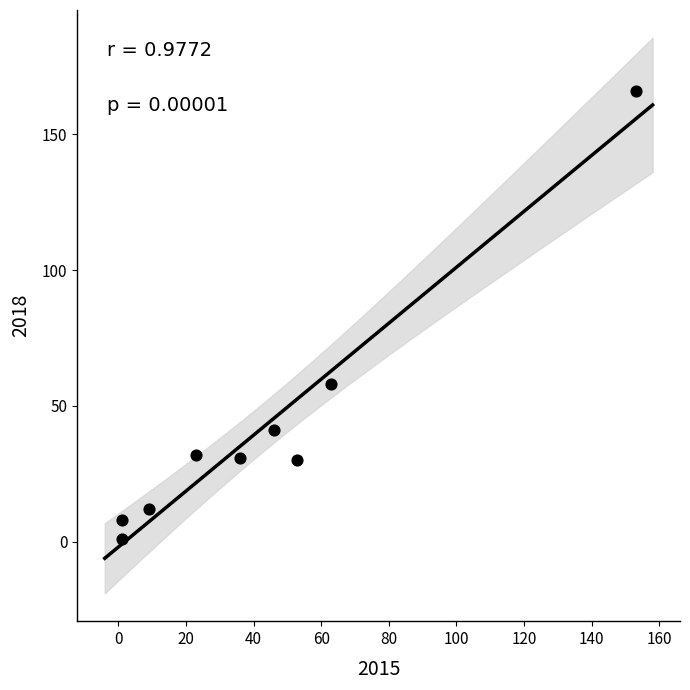

What Y value in the scatter plot is closest to 83?

58